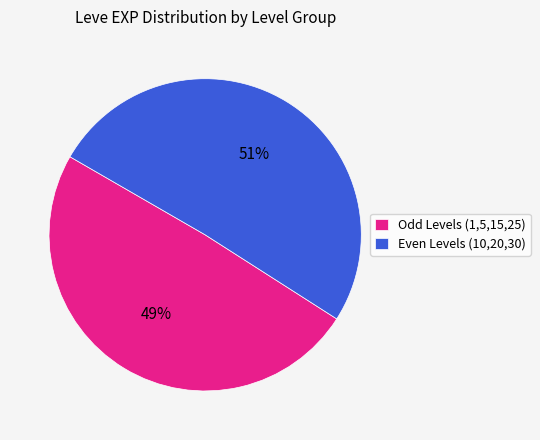

Is there any slice that represents more than half of the pie?

Yes